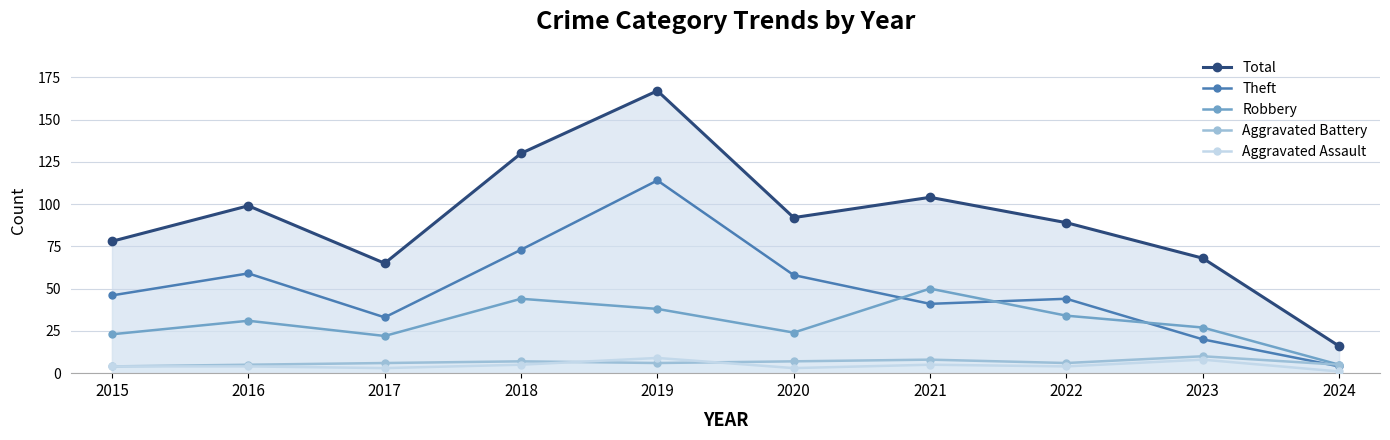

True or false: Total and Aggravated Battery cross at least once.

False